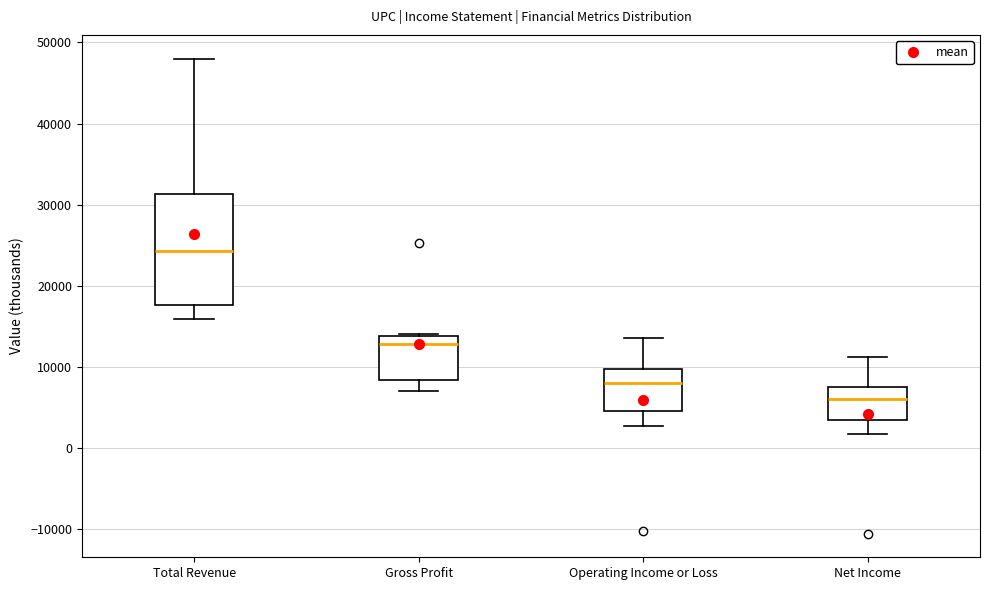

Which box has the lowest median line?

Net Income